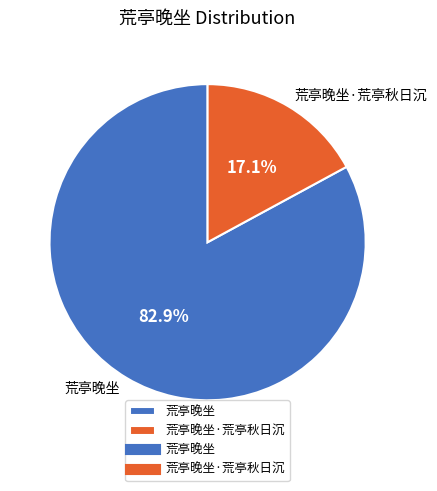

The 荒亭晚坐 slice represents 83% of the pie. True or false?

True